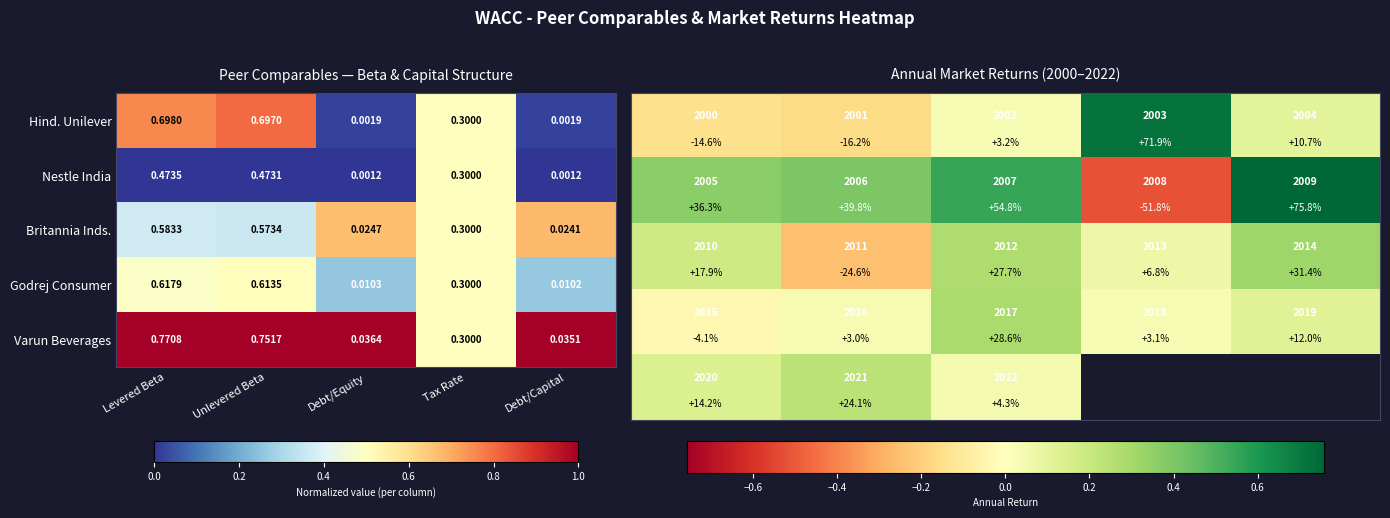

Is the value of Nestle India at Tax Rate greater than the value of Britannia Inds. at Unlevered Beta?

No